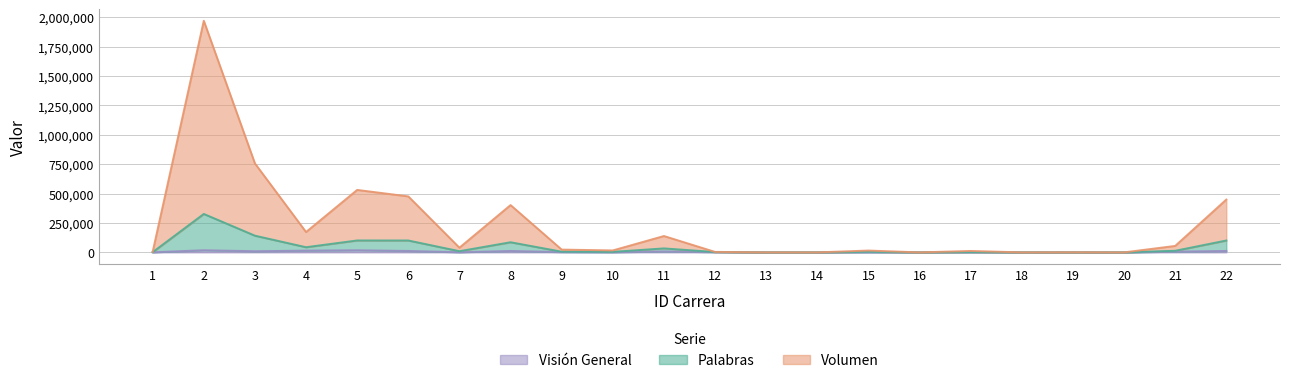

How many interior local peaks does the Volumen series have?

7